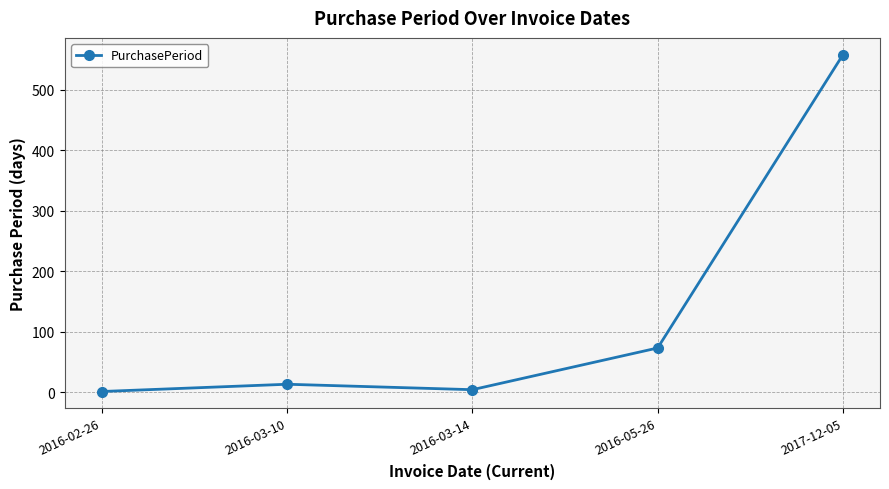

What is the difference between the maximum and minimum values?

557